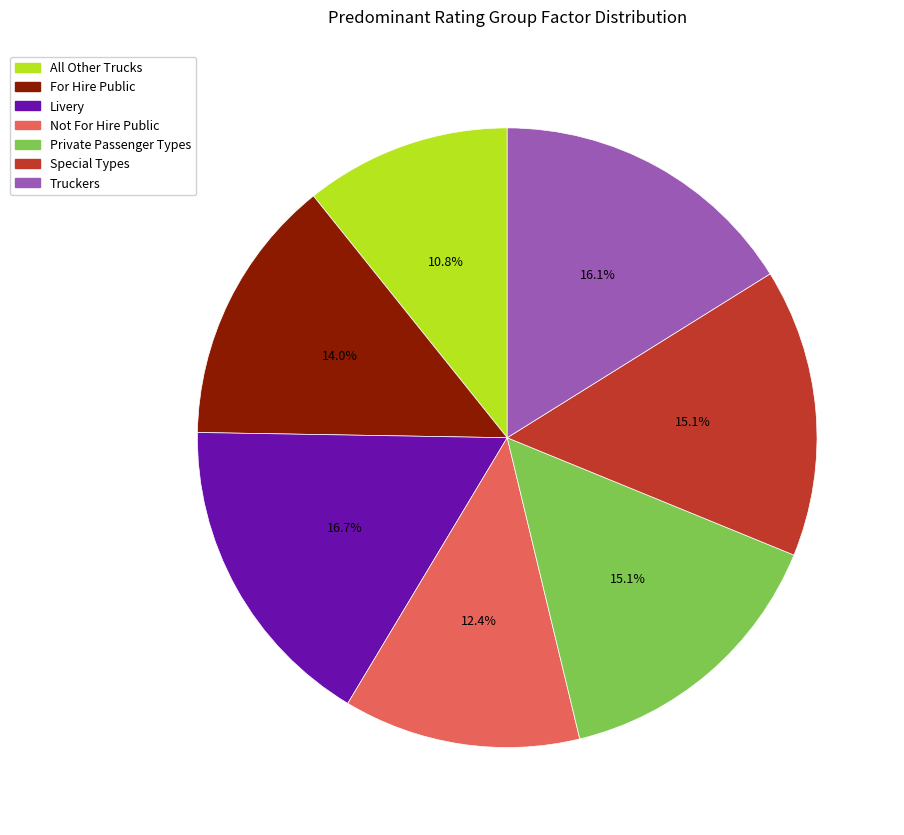

Is it true that Livery is 25% of the pie?

False